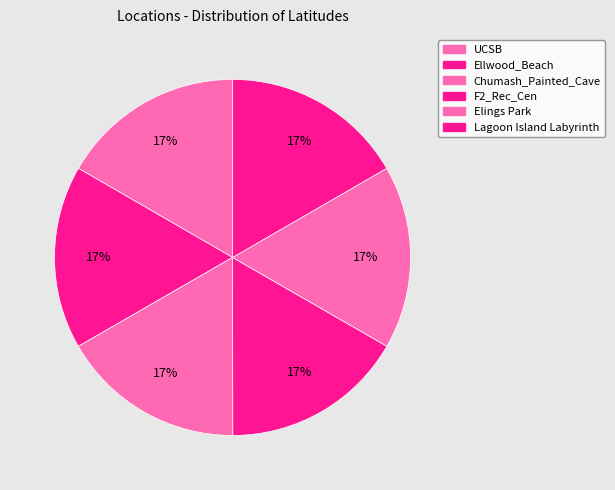

To the nearest percent, what portion does F2_Rec_Cen represent?

17%